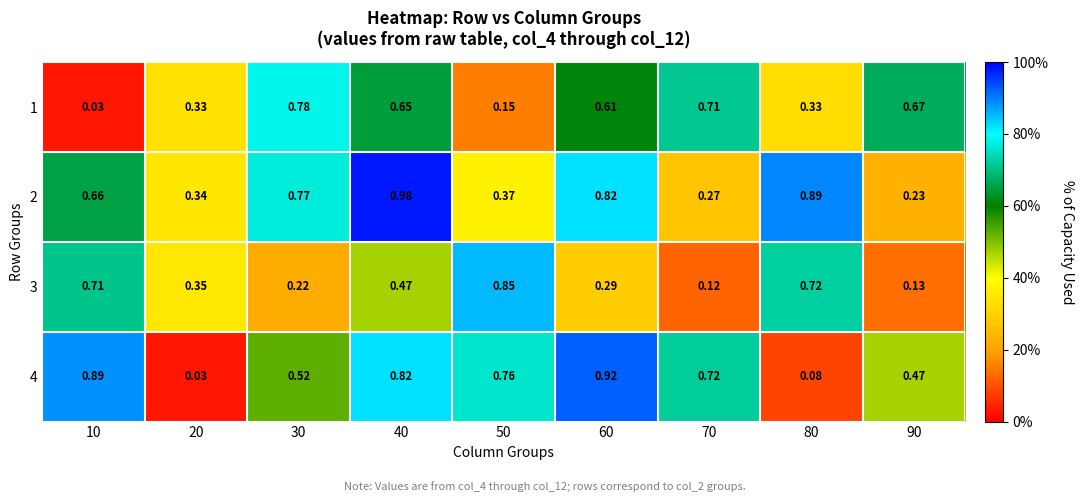

Which series changed the most between 10 and 80?

4